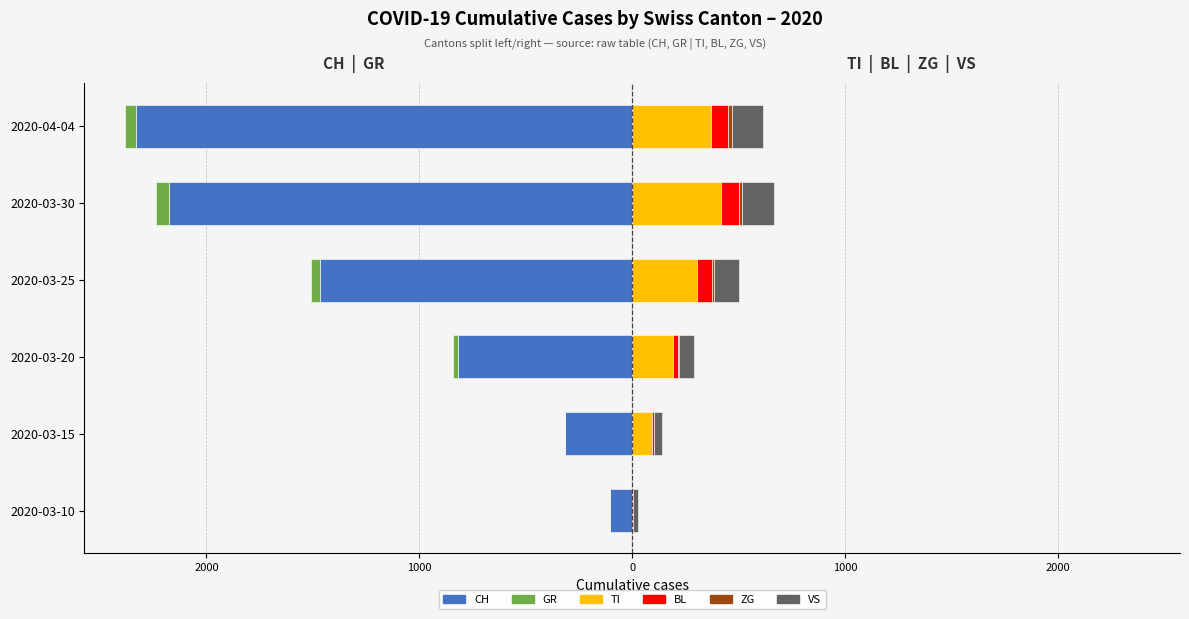

How many groups of bars are there?

6